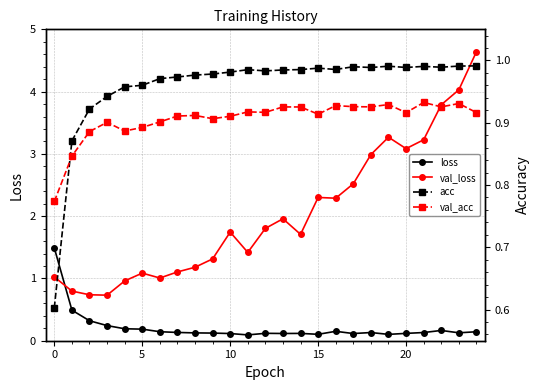

Which series ends up on top after the final intersection of val_loss and loss?

val_loss